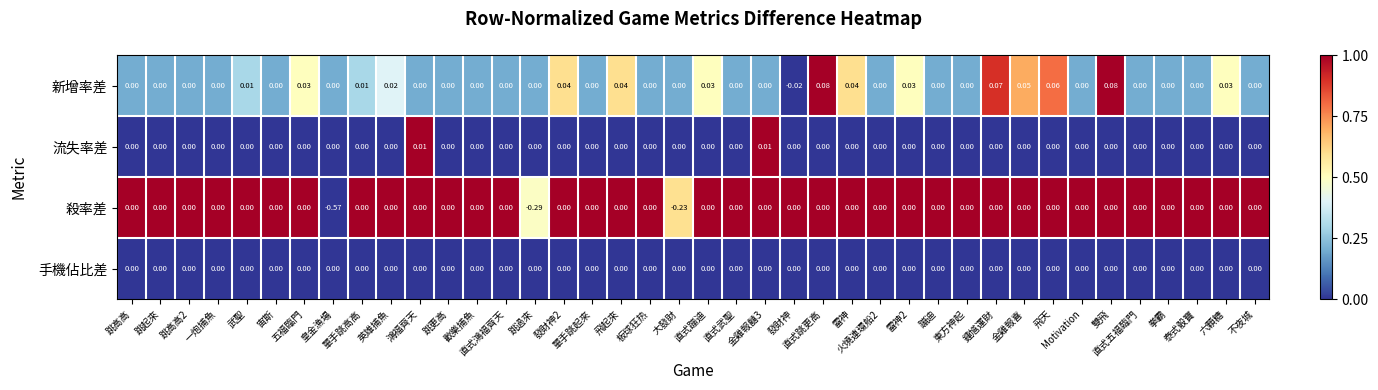

Count the number of categories in the chart.

40